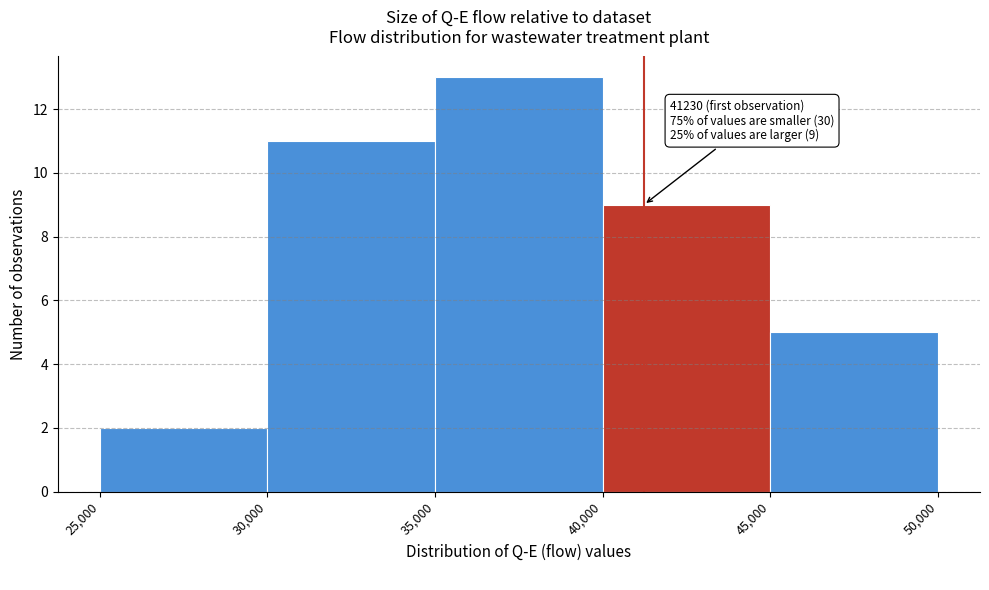

Over which range of the x-axis is the bar tallest?

35,000 to 40,000